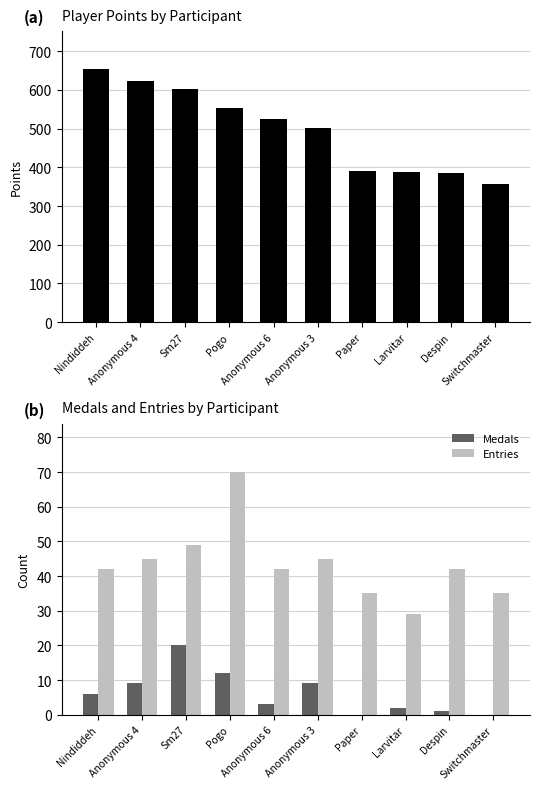

At how many categories does at least one series exceed 415?

6